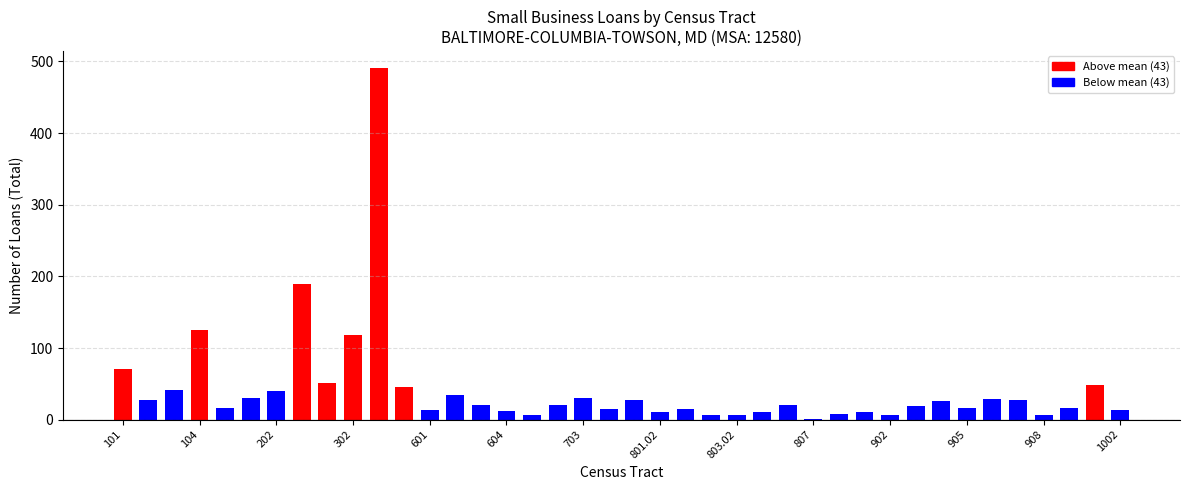

What is the sum of all values?

1725